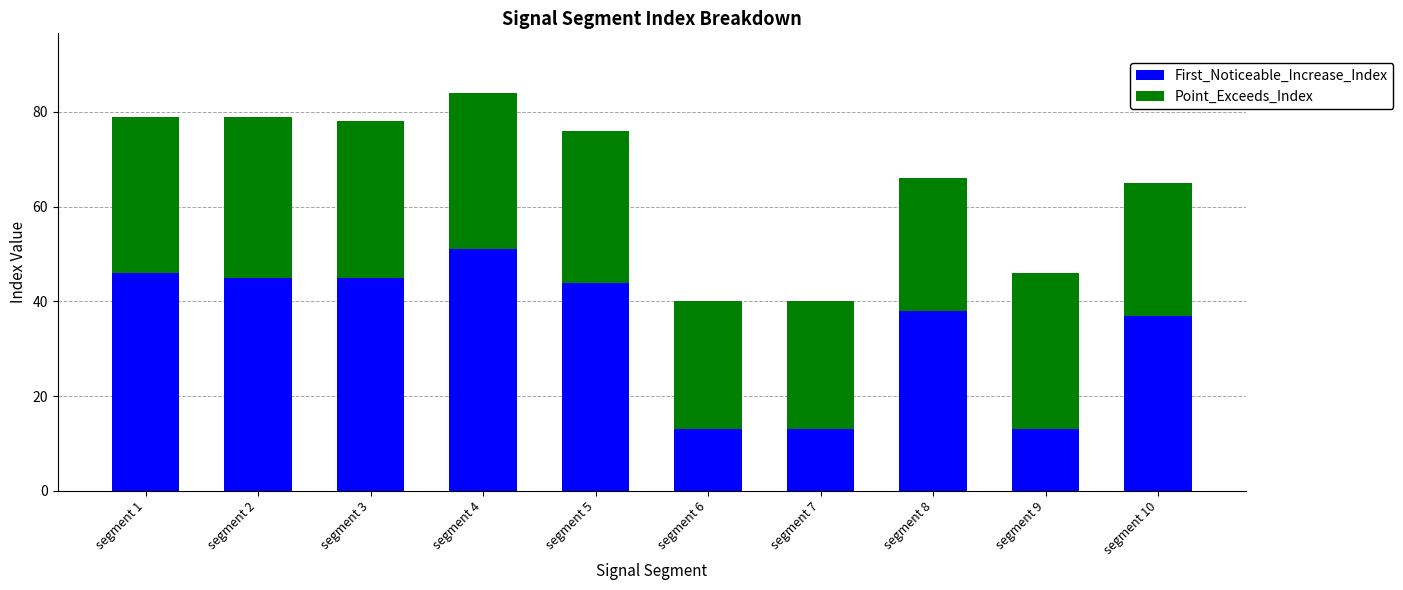

What is the difference between the second highest and second lowest values in the First_Noticeable_Increase_Index series?

33